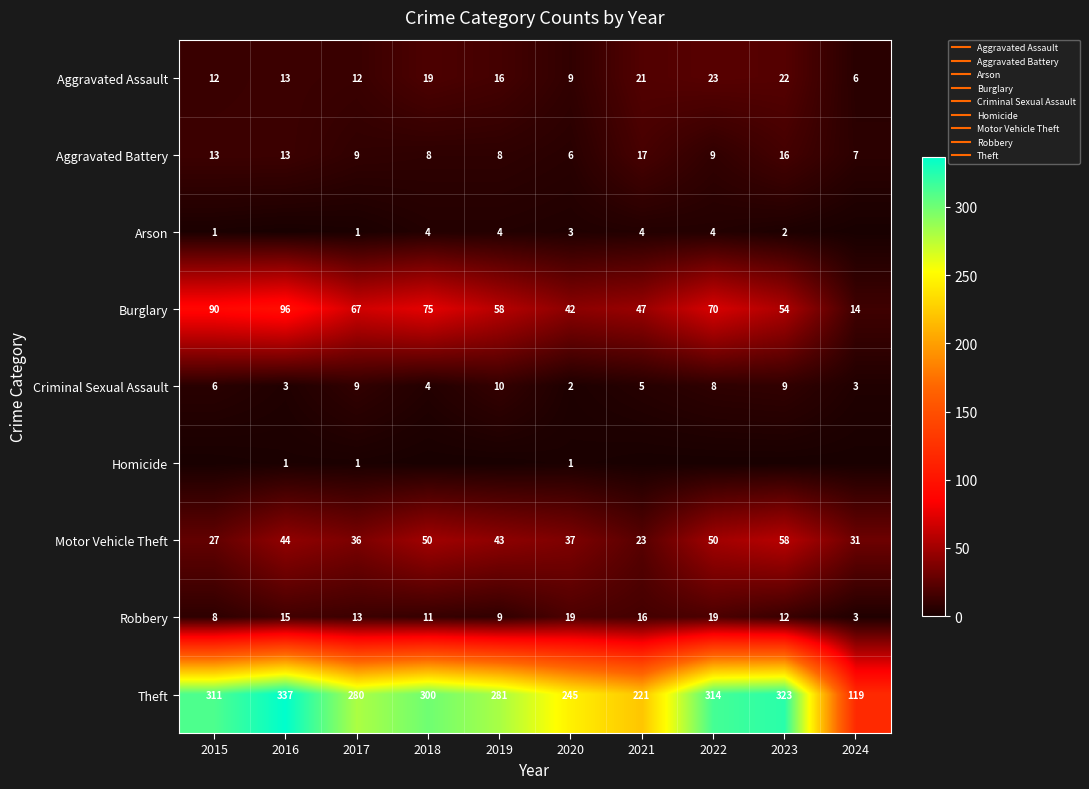

Rank the series by their maximum value, from highest to lowest.

Theft, Burglary, Motor Vehicle Theft, Aggravated Assault, Robbery, Aggravated Battery, Criminal Sexual Assault, Arson, Homicide